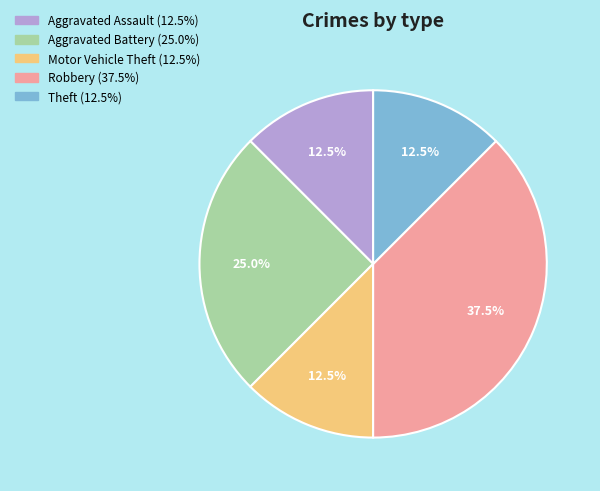

Is there a majority slice in this chart?

No